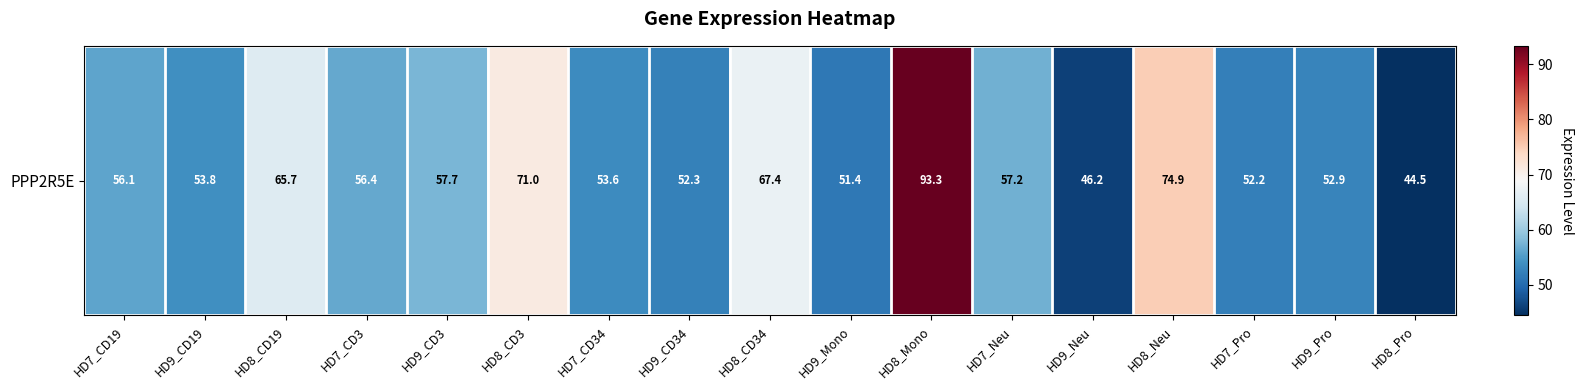

What is the average value?

59.2